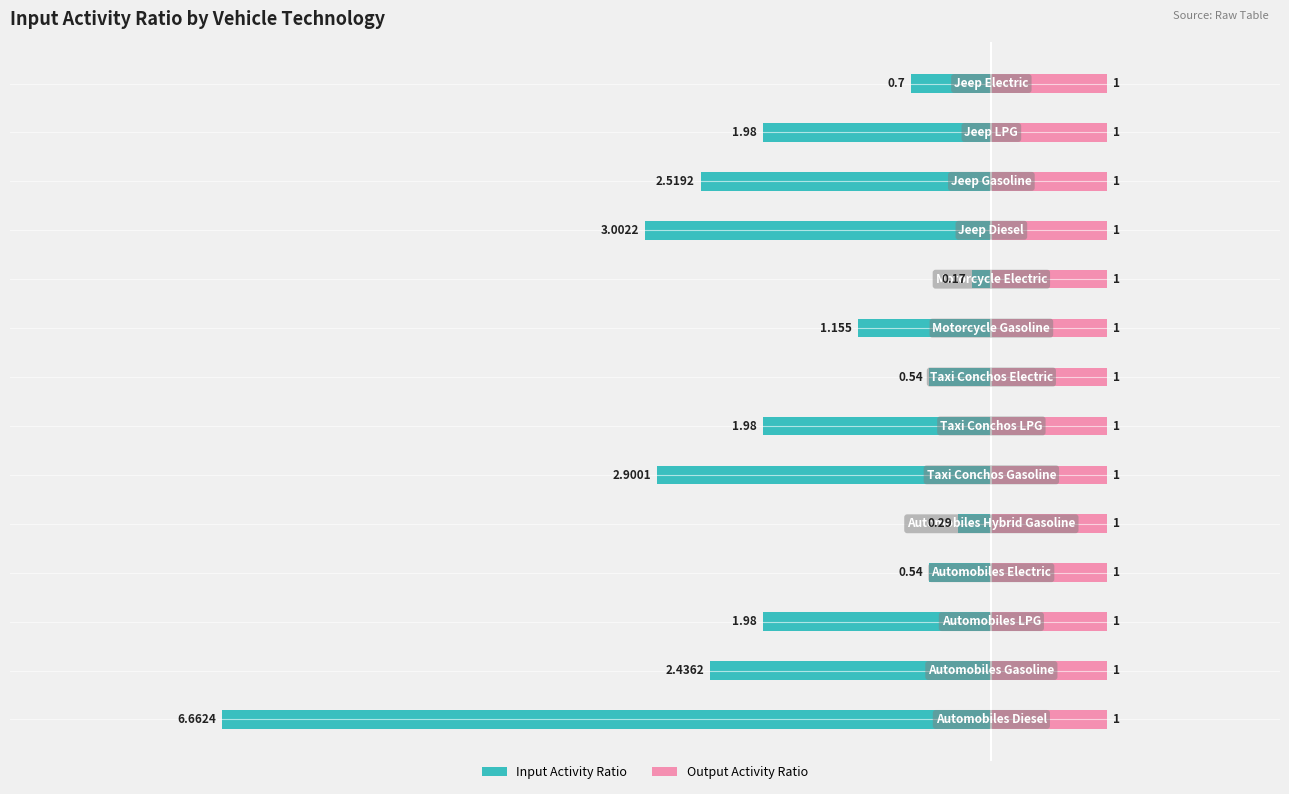

What are all the series names shown in the legend?

InputActivityRatio, OutputActivityRatio